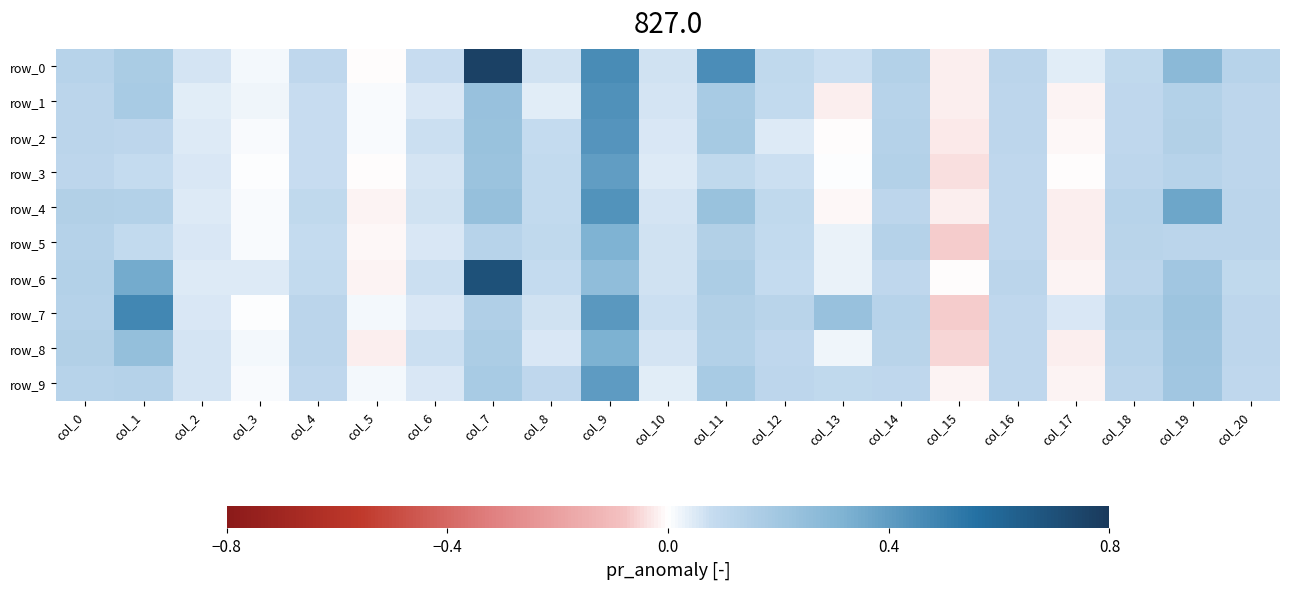

Reading left to right, extract all data points from this chart.

row_0: 0.1	0.2	0.1	0.0	0.1	-0.0	0.1	0.8	0.1	0.5	0.1	0.5	0.1	0.1	0.1	-0.0	0.1	0.0	0.1	0.3	0.1
row_1: 0.1	0.2	0.0	0.0	0.1	0.0	0.1	0.2	0.0	0.4	0.1	0.2	0.1	-0.0	0.1	-0.0	0.1	-0.0	0.1	0.1	0.1
row_2: 0.1	0.1	0.0	0.0	0.1	0.0	0.1	0.2	0.1	0.4	0.1	0.2	0.0	-0.0	0.1	-0.0	0.1	-0.0	0.1	0.1	0.1
row_3: 0.1	0.1	0.1	0.0	0.1	-0.0	0.1	0.2	0.1	0.4	0.0	0.1	0.1	0.0	0.1	-0.0	0.1	-0.0	0.1	0.1	0.1
row_4: 0.1	0.1	0.0	0.0	0.1	-0.0	0.1	0.2	0.1	0.4	0.1	0.2	0.1	-0.0	0.1	-0.0	0.1	-0.0	0.1	0.4	0.1
row_5: 0.1	0.1	0.1	0.0	0.1	-0.0	0.1	0.1	0.1	0.3	0.1	0.1	0.1	0.0	0.1	-0.1	0.1	-0.0	0.1	0.1	0.1
row_6: 0.1	0.3	0.0	0.0	0.1	-0.0	0.1	0.7	0.1	0.3	0.1	0.2	0.1	0.0	0.1	-0.0	0.1	-0.0	0.1	0.2	0.1
row_7: 0.1	0.5	0.1	0.0	0.1	0.0	0.1	0.2	0.1	0.4	0.1	0.1	0.1	0.2	0.1	-0.1	0.1	0.1	0.1	0.2	0.1
row_8: 0.1	0.2	0.1	0.0	0.1	-0.0	0.1	0.2	0.1	0.3	0.1	0.1	0.1	0.0	0.1	-0.1	0.1	-0.0	0.1	0.2	0.1
row_9: 0.1	0.1	0.1	0.0	0.1	0.0	0.1	0.2	0.1	0.4	0.0	0.2	0.1	0.1	0.1	-0.0	0.1	-0.0	0.1	0.2	0.1